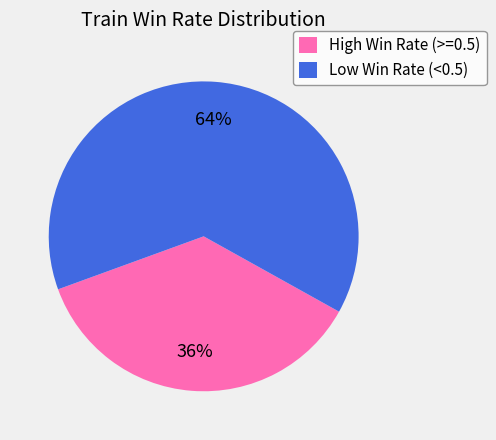

What is the ratio of the value at High Win Rate (>=0.5) to the value at Low Win Rate (<0.5)?

0.6